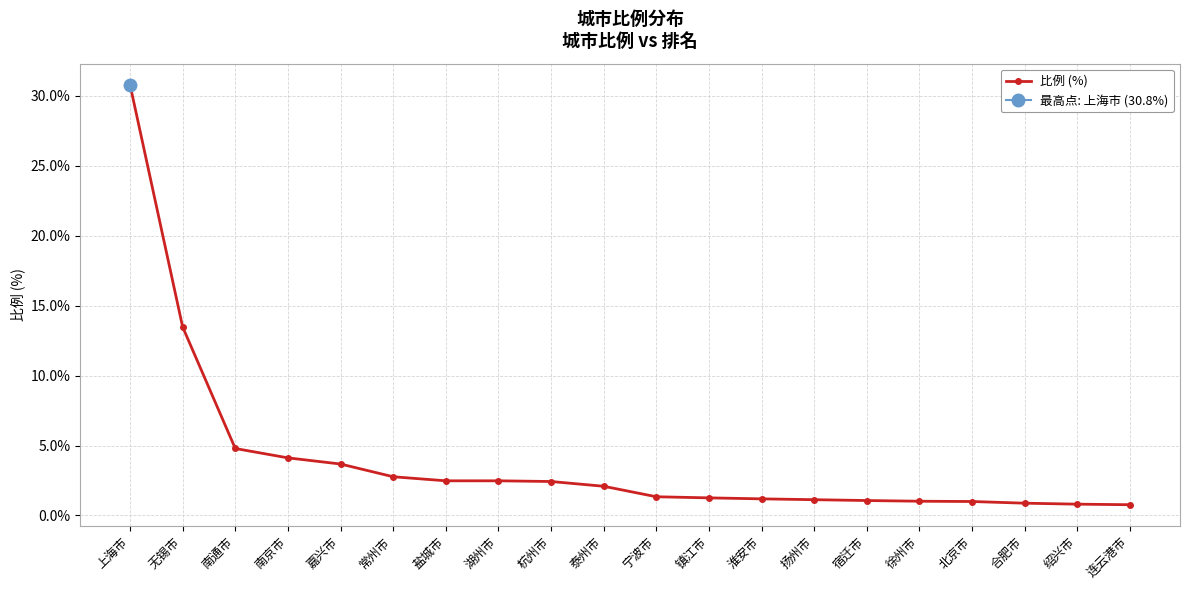

What is the approximate value at 徐州市?

1.0